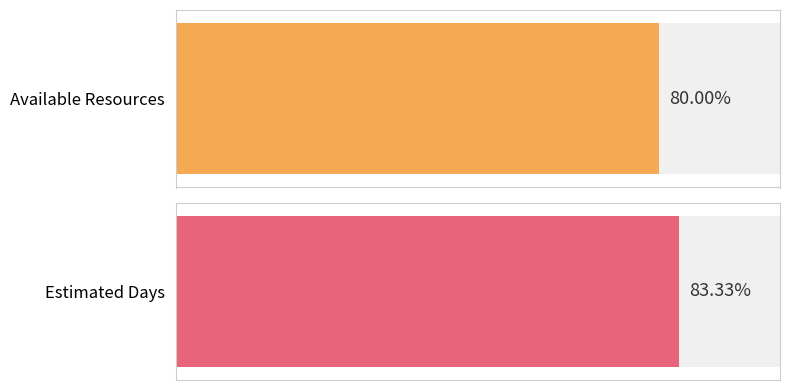

What is the maximum value for Estimated Days?

25.0